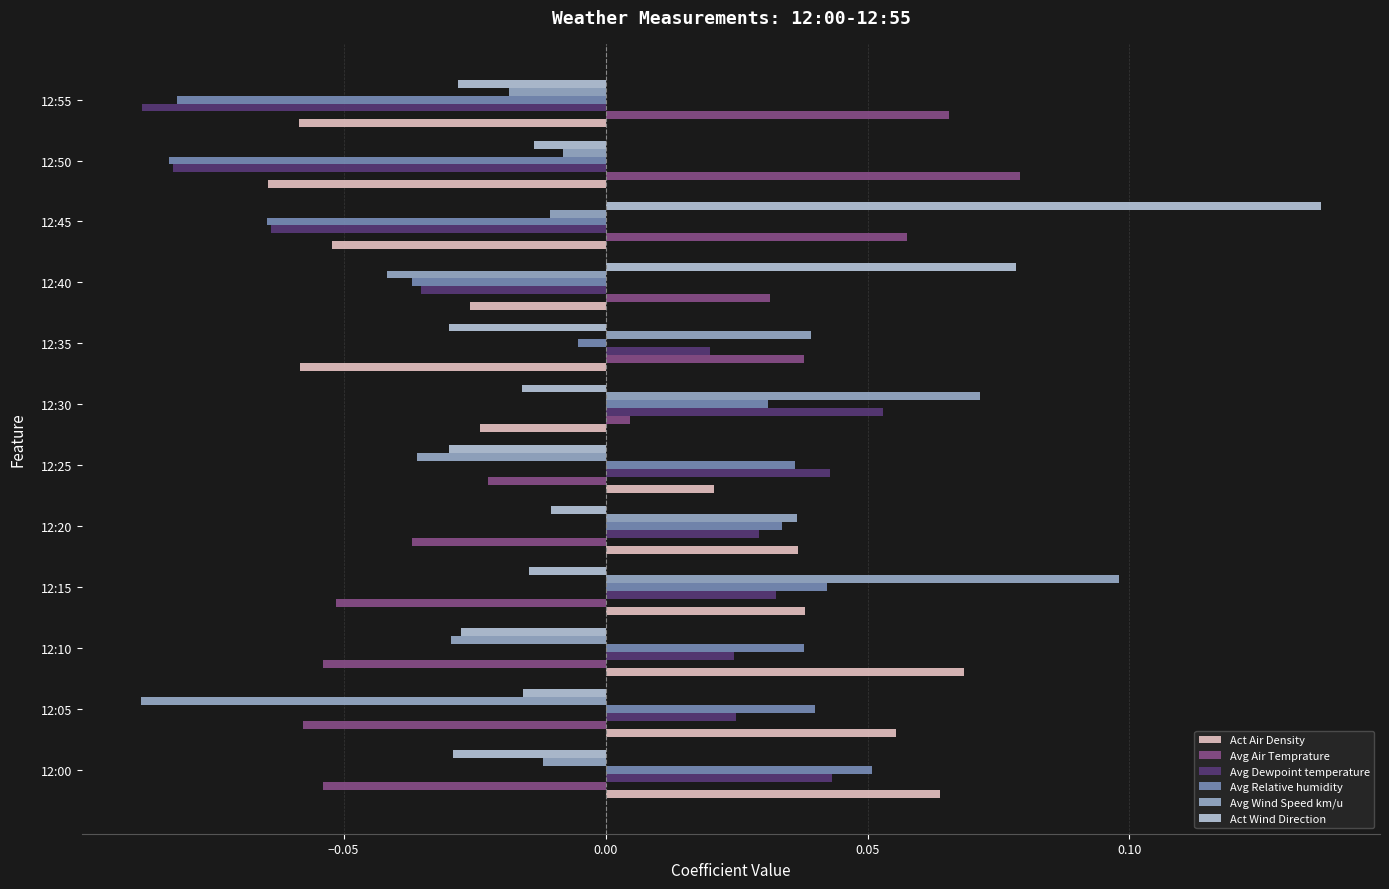

Is the value of Act Air Density at 12:10 greater than the value of Avg Dewpoint temperature at 12:45?

Yes